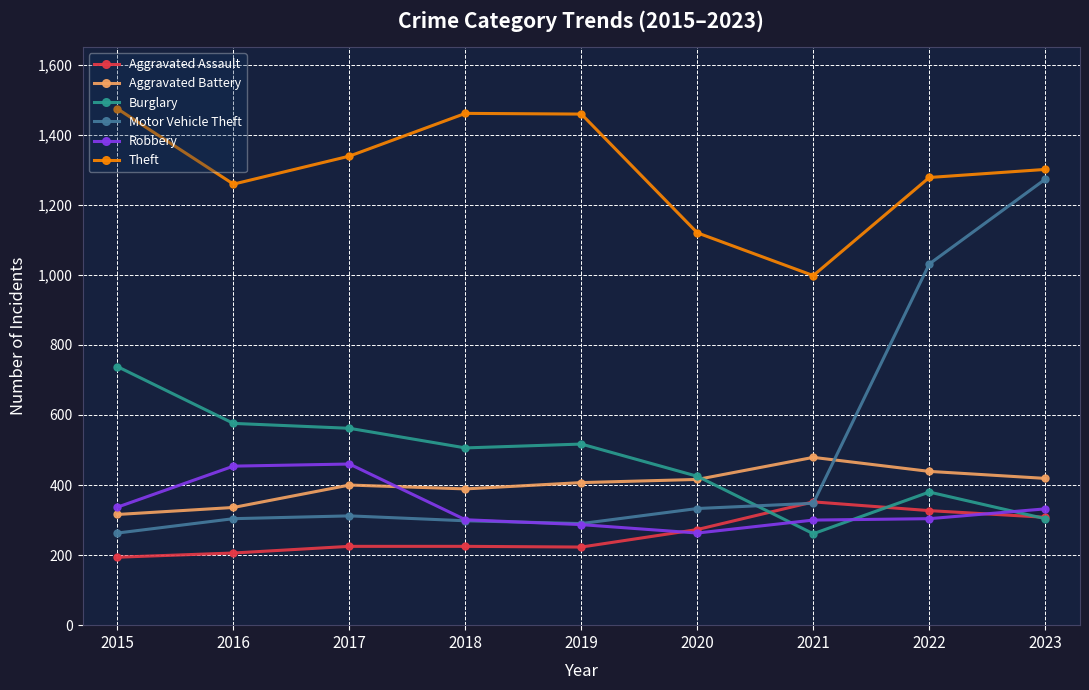

True or false: Theft and Aggravated Battery cross at least once.

False